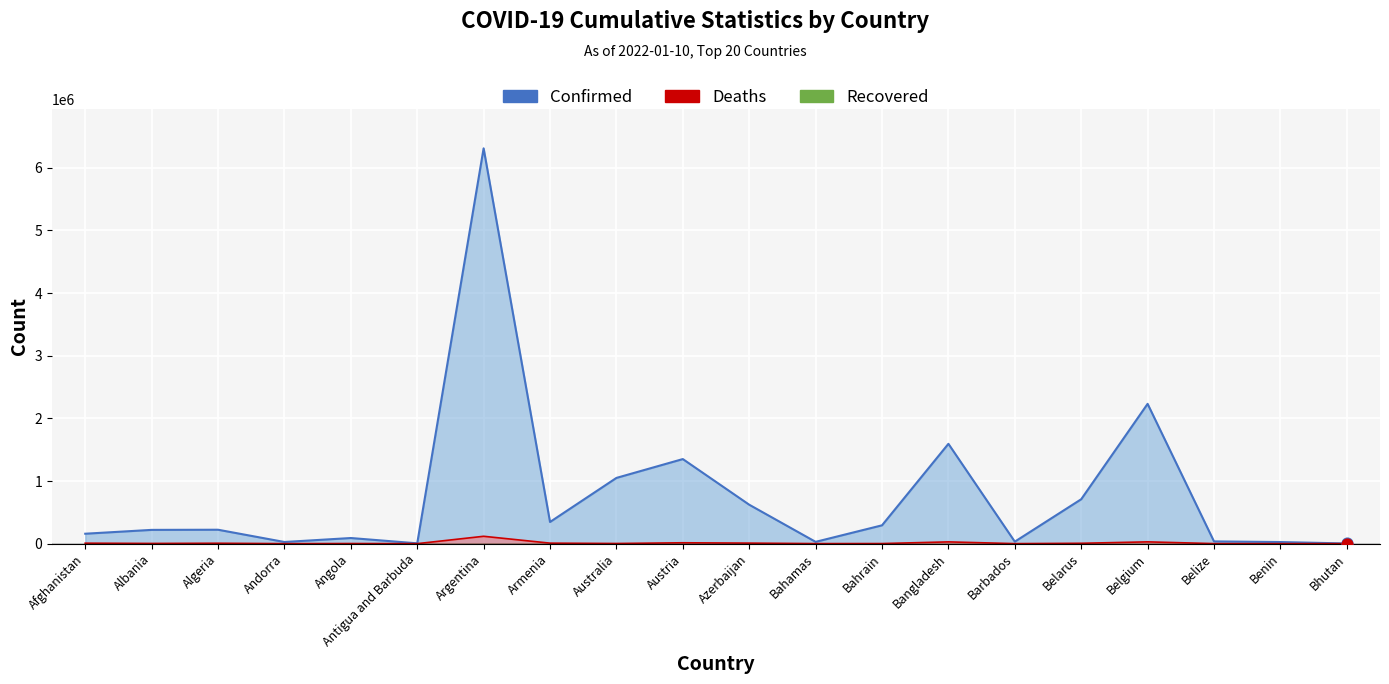

At how many categories does at least one series exceed 270266?

9